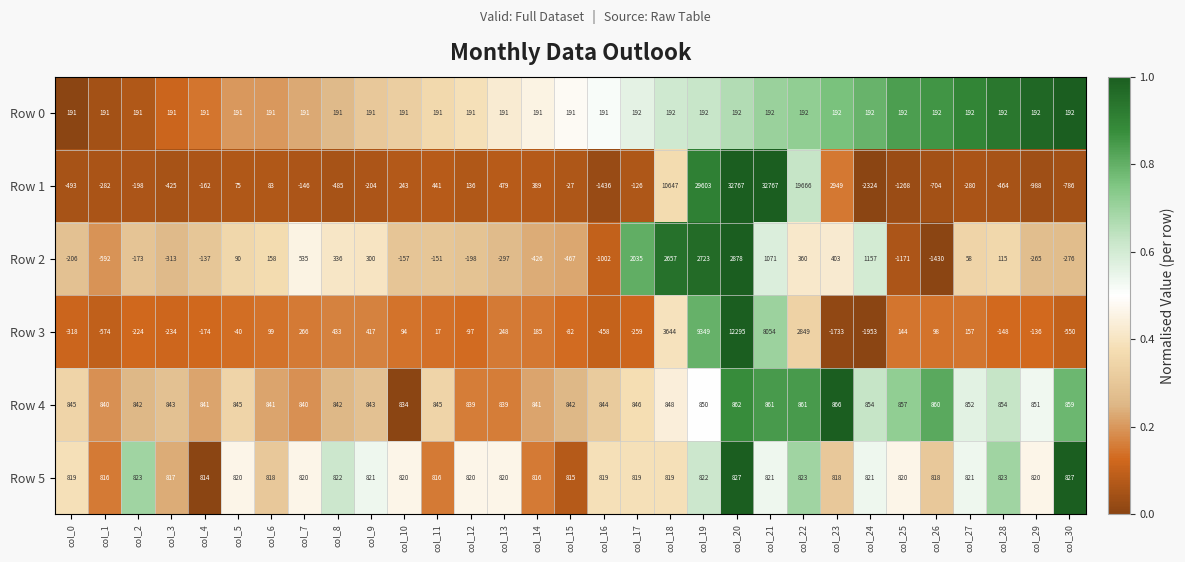

What is the spread (max minus min) of values at col_3?

1268